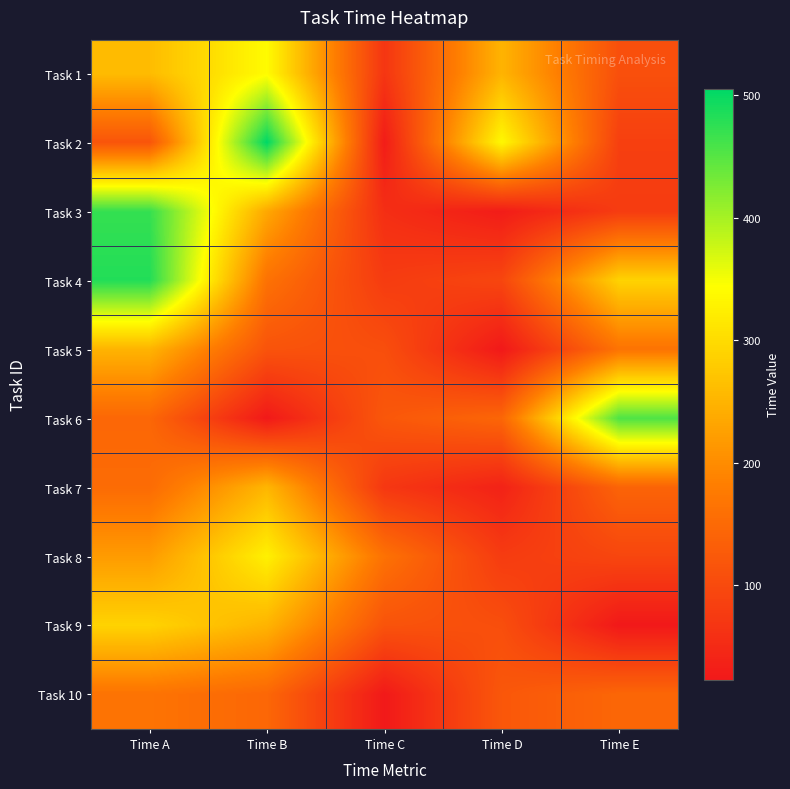

Which label corresponds to the largest value in the chart?

Time B